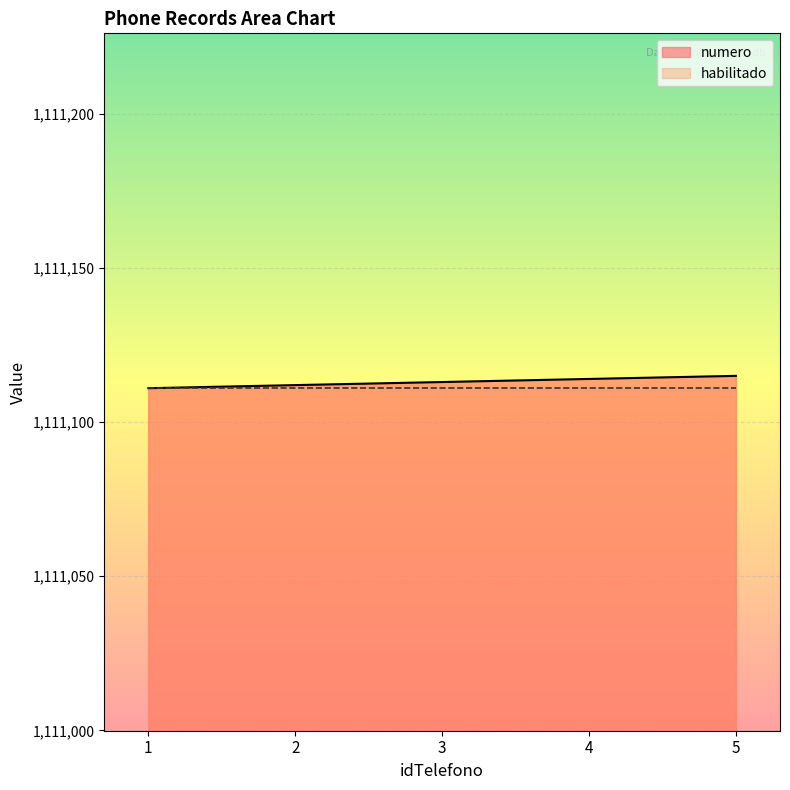

At which label does the data first exceed 1111113?

4